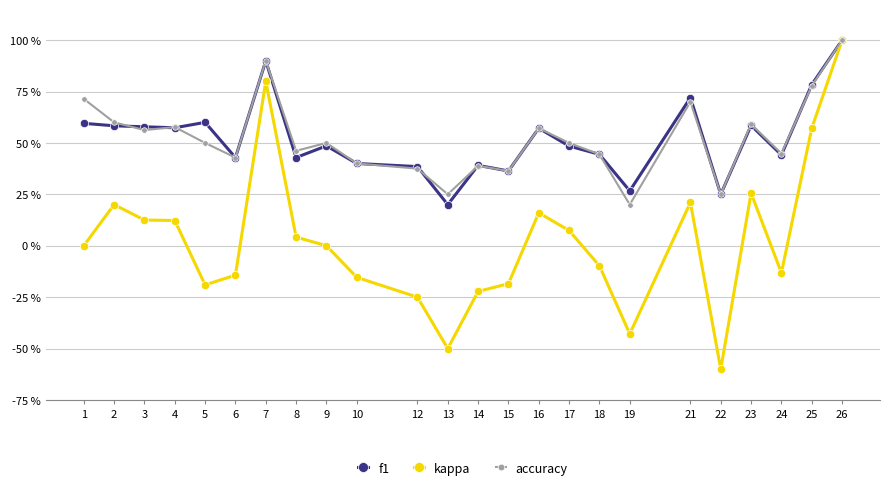

At how many categories does at least one series exceed 0?

24